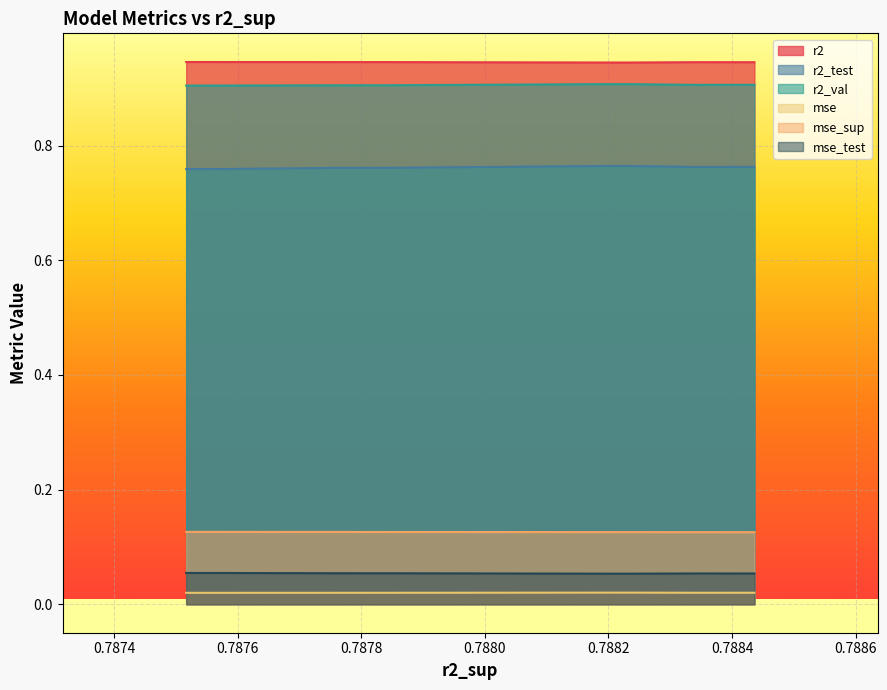

Reading right to left, extract all data points from this chart.

r2: 0.9	0.9	0.9	0.9	0.9	0.9	0.9	0.9	0.9	0.9
r2_test: 0.8	0.8	0.8	0.8	0.8	0.8	0.8	0.8	0.8	0.8
r2_val: 0.9	0.9	0.9	0.9	0.9	0.9	0.9	0.9	0.9	0.9
mse: 0.0	0.0	0.0	0.0	0.0	0.0	0.0	0.0	0.0	0.0
mse_sup: 0.1	0.1	0.1	0.1	0.1	0.1	0.1	0.1	0.1	0.1
mse_test: 0.1	0.1	0.1	0.1	0.1	0.1	0.1	0.1	0.1	0.1